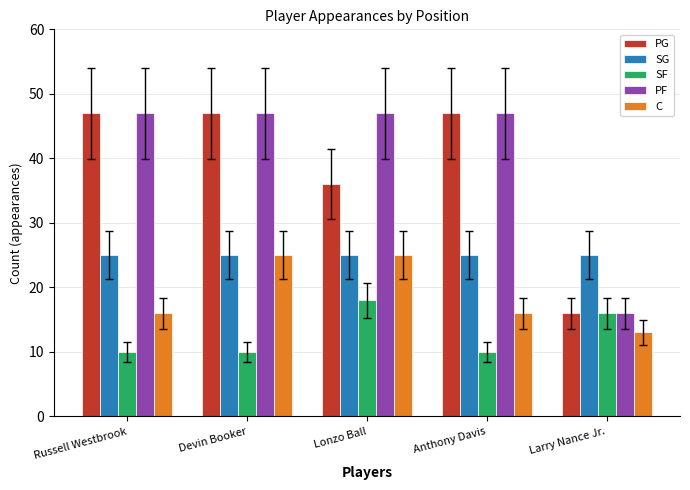

How many series are shown in this chart?

5